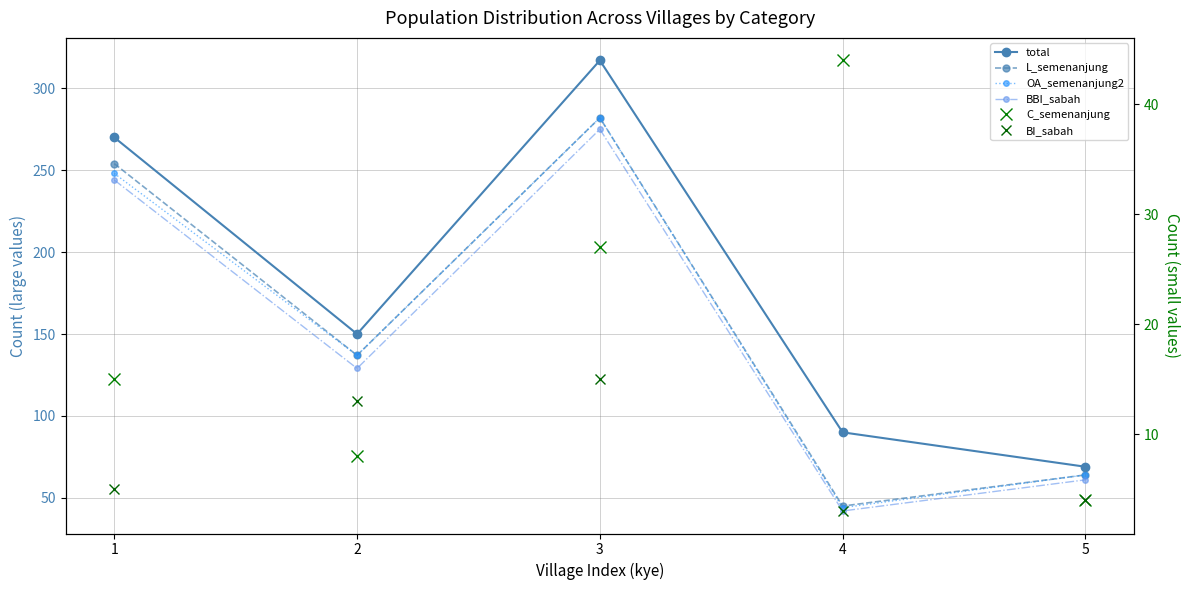

What is the total value across all series at 5?

266